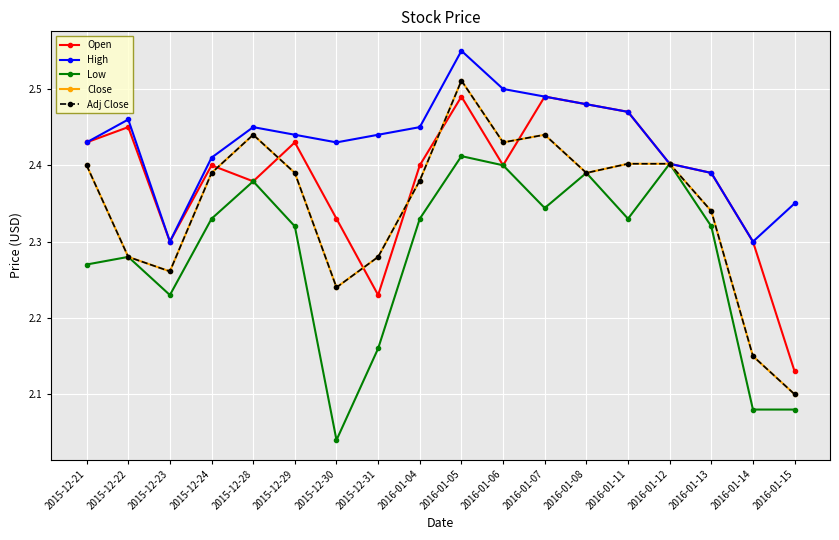

Is the value of High at 2015-12-30 greater than the value of Open at 2016-01-06?

Yes